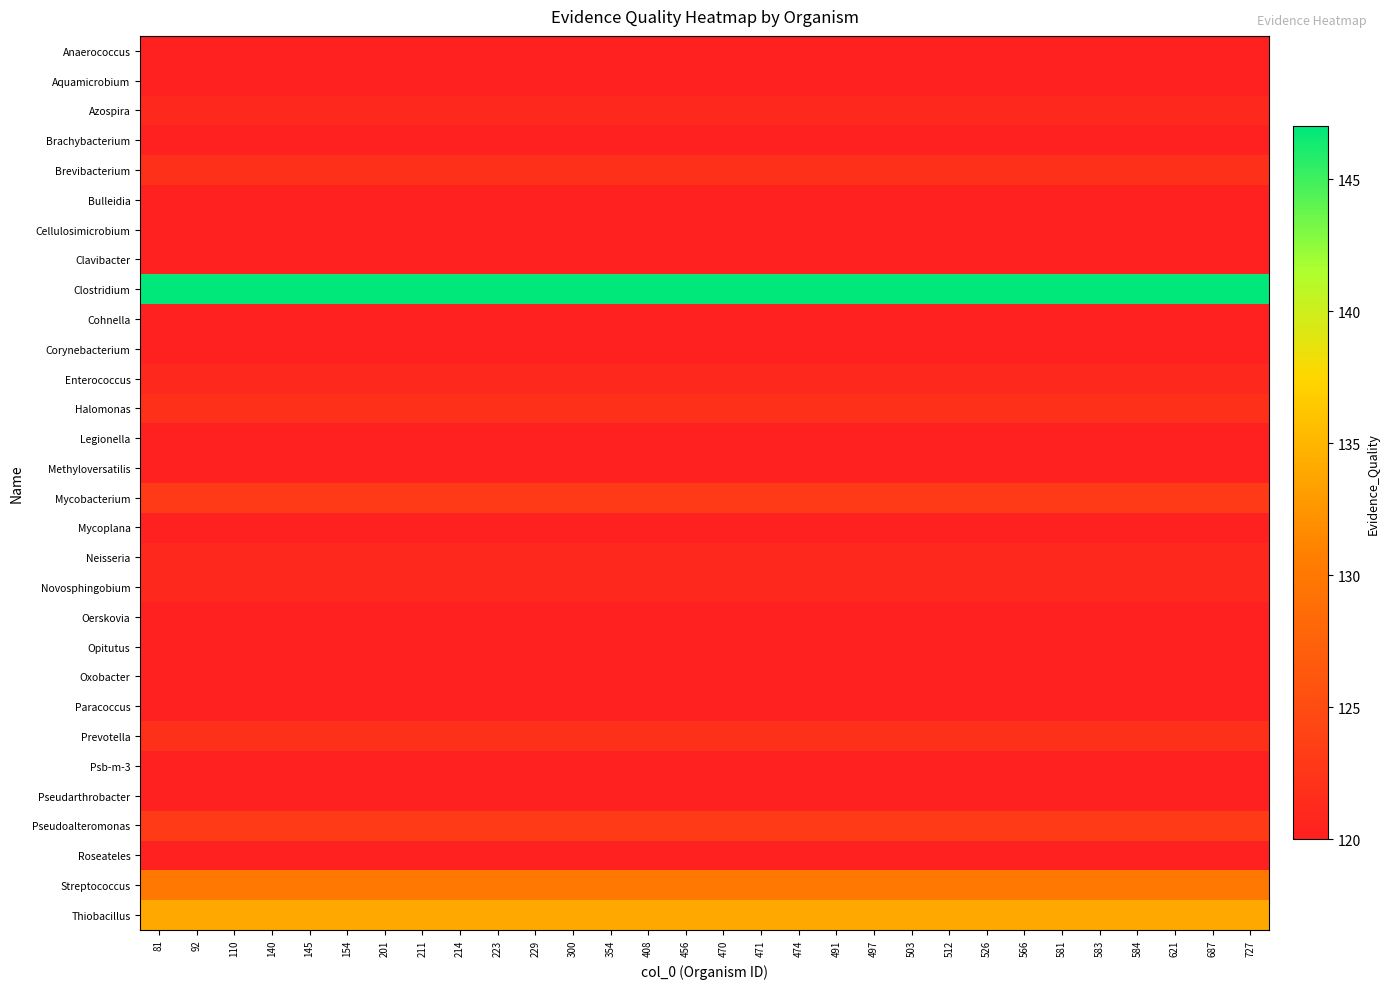

Reading left to right, transcribe all the data shown in this chart.

Anaerococcus: 81=120	92=120	110=120	140=120	145=120	154=120	201=120	211=120	214=120	223=120	229=120	300=120	354=120	408=120	456=120	470=120	471=120	474=120	491=120	497=120	503=120	512=120	526=120	566=120	581=120	583=120	584=120	621=120	687=120	727=120
Aquamicrobium: 81=120	92=120	110=120	140=120	145=120	154=120	201=120	211=120	214=120	223=120	229=120	300=120	354=120	408=120	456=120	470=120	471=120	474=120	491=120	497=120	503=120	512=120	526=120	566=120	581=120	583=120	584=120	621=120	687=120	727=120
Azospira: 81=121	92=121	110=121	140=121	145=121	154=121	201=121	211=121	214=121	223=121	229=121	300=121	354=121	408=121	456=121	470=121	471=121	474=121	491=121	497=121	503=121	512=121	526=121	566=121	581=121	583=121	584=121	621=121	687=121	727=121
Brachybacterium: 81=120	92=120	110=120	140=120	145=120	154=120	201=120	211=120	214=120	223=120	229=120	300=120	354=120	408=120	456=120	470=120	471=120	474=120	491=120	497=120	503=120	512=120	526=120	566=120	581=120	583=120	584=120	621=120	687=120	727=120
Brevibacterium: 81=122	92=122	110=122	140=122	145=122	154=122	201=122	211=122	214=122	223=122	229=122	300=122	354=122	408=122	456=122	470=122	471=122	474=122	491=122	497=122	503=122	512=122	526=122	566=122	581=122	583=122	584=122	621=122	687=122	727=122
Bulleidia: 81=120	92=120	110=120	140=120	145=120	154=120	201=120	211=120	214=120	223=120	229=120	300=120	354=120	408=120	456=120	470=120	471=120	474=120	491=120	497=120	503=120	512=120	526=120	566=120	581=120	583=120	584=120	621=120	687=120	727=120
Cellulosimicrobium: 81=120	92=120	110=120	140=120	145=120	154=120	201=120	211=120	214=120	223=120	229=120	300=120	354=120	408=120	456=120	470=120	471=120	474=120	491=120	497=120	503=120	512=120	526=120	566=120	581=120	583=120	584=120	621=120	687=120	727=120
Clavibacter: 81=120	92=120	110=120	140=120	145=120	154=120	201=120	211=120	214=120	223=120	229=120	300=120	354=120	408=120	456=120	470=120	471=120	474=120	491=120	497=120	503=120	512=120	526=120	566=120	581=120	583=120	584=120	621=120	687=120	727=120
Clostridium: 81=147	92=147	110=147	140=147	145=147	154=147	201=147	211=147	214=147	223=147	229=147	300=147	354=147	408=147	456=147	470=147	471=147	474=147	491=147	497=147	503=147	512=147	526=147	566=147	581=147	583=147	584=147	621=147	687=147	727=147
Cohnella: 81=120	92=120	110=120	140=120	145=120	154=120	201=120	211=120	214=120	223=120	229=120	300=120	354=120	408=120	456=120	470=120	471=120	474=120	491=120	497=120	503=120	512=120	526=120	566=120	581=120	583=120	584=120	621=120	687=120	727=120
Corynebacterium: 81=120	92=120	110=120	140=120	145=120	154=120	201=120	211=120	214=120	223=120	229=120	300=120	354=120	408=120	456=120	470=120	471=120	474=120	491=120	497=120	503=120	512=120	526=120	566=120	581=120	583=120	584=120	621=120	687=120	727=120
Enterococcus: 81=121	92=121	110=121	140=121	145=121	154=121	201=121	211=121	214=121	223=121	229=121	300=121	354=121	408=121	456=121	470=121	471=121	474=121	491=121	497=121	503=121	512=121	526=121	566=121	581=121	583=121	584=121	621=121	687=121	727=121
Halomonas: 81=122	92=122	110=122	140=122	145=122	154=122	201=122	211=122	214=122	223=122	229=122	300=122	354=122	408=122	456=122	470=122	471=122	474=122	491=122	497=122	503=122	512=122	526=122	566=122	581=122	583=122	584=122	621=122	687=122	727=122
Legionella: 81=120	92=120	110=120	140=120	145=120	154=120	201=120	211=120	214=120	223=120	229=120	300=120	354=120	408=120	456=120	470=120	471=120	474=120	491=120	497=120	503=120	512=120	526=120	566=120	581=120	583=120	584=120	621=120	687=120	727=120
Methyloversatilis: 81=120	92=120	110=120	140=120	145=120	154=120	201=120	211=120	214=120	223=120	229=120	300=120	354=120	408=120	456=120	470=120	471=120	474=120	491=120	497=120	503=120	512=120	526=120	566=120	581=120	583=120	584=120	621=120	687=120	727=120
Mycobacterium: 81=123	92=123	110=123	140=123	145=123	154=123	201=123	211=123	214=123	223=123	229=123	300=123	354=123	408=123	456=123	470=123	471=123	474=123	491=123	497=123	503=123	512=123	526=123	566=123	581=123	583=123	584=123	621=123	687=123	727=123
Mycoplana: 81=120	92=120	110=120	140=120	145=120	154=120	201=120	211=120	214=120	223=120	229=120	300=120	354=120	408=120	456=120	470=120	471=120	474=120	491=120	497=120	503=120	512=120	526=120	566=120	581=120	583=120	584=120	621=120	687=120	727=120
Neisseria: 81=121	92=121	110=121	140=121	145=121	154=121	201=121	211=121	214=121	223=121	229=121	300=121	354=121	408=121	456=121	470=121	471=121	474=121	491=121	497=121	503=121	512=121	526=121	566=121	581=121	583=121	584=121	621=121	687=121	727=121
Novosphingobium: 81=121	92=121	110=121	140=121	145=121	154=121	201=121	211=121	214=121	223=121	229=121	300=121	354=121	408=121	456=121	470=121	471=121	474=121	491=121	497=121	503=121	512=121	526=121	566=121	581=121	583=121	584=121	621=121	687=121	727=121
Oerskovia: 81=120	92=120	110=120	140=120	145=120	154=120	201=120	211=120	214=120	223=120	229=120	300=120	354=120	408=120	456=120	470=120	471=120	474=120	491=120	497=120	503=120	512=120	526=120	566=120	581=120	583=120	584=120	621=120	687=120	727=120
Opitutus: 81=120	92=120	110=120	140=120	145=120	154=120	201=120	211=120	214=120	223=120	229=120	300=120	354=120	408=120	456=120	470=120	471=120	474=120	491=120	497=120	503=120	512=120	526=120	566=120	581=120	583=120	584=120	621=120	687=120	727=120
Oxobacter: 81=120	92=120	110=120	140=120	145=120	154=120	201=120	211=120	214=120	223=120	229=120	300=120	354=120	408=120	456=120	470=120	471=120	474=120	491=120	497=120	503=120	512=120	526=120	566=120	581=120	583=120	584=120	621=120	687=120	727=120
Paracoccus: 81=120	92=120	110=120	140=120	145=120	154=120	201=120	211=120	214=120	223=120	229=120	300=120	354=120	408=120	456=120	470=120	471=120	474=120	491=120	497=120	503=120	512=120	526=120	566=120	581=120	583=120	584=120	621=120	687=120	727=120
Prevotella: 81=122	92=122	110=122	140=122	145=122	154=122	201=122	211=122	214=122	223=122	229=122	300=122	354=122	408=122	456=122	470=122	471=122	474=122	491=122	497=122	503=122	512=122	526=122	566=122	581=122	583=122	584=122	621=122	687=122	727=122
Psb-m-3: 81=120	92=120	110=120	140=120	145=120	154=120	201=120	211=120	214=120	223=120	229=120	300=120	354=120	408=120	456=120	470=120	471=120	474=120	491=120	497=120	503=120	512=120	526=120	566=120	581=120	583=120	584=120	621=120	687=120	727=120
Pseudarthrobacter: 81=120	92=120	110=120	140=120	145=120	154=120	201=120	211=120	214=120	223=120	229=120	300=120	354=120	408=120	456=120	470=120	471=120	474=120	491=120	497=120	503=120	512=120	526=120	566=120	581=120	583=120	584=120	621=120	687=120	727=120
Pseudoalteromonas: 81=123	92=123	110=123	140=123	145=123	154=123	201=123	211=123	214=123	223=123	229=123	300=123	354=123	408=123	456=123	470=123	471=123	474=123	491=123	497=123	503=123	512=123	526=123	566=123	581=123	583=123	584=123	621=123	687=123	727=123
Roseateles: 81=120	92=120	110=120	140=120	145=120	154=120	201=120	211=120	214=120	223=120	229=120	300=120	354=120	408=120	456=120	470=120	471=120	474=120	491=120	497=120	503=120	512=120	526=120	566=120	581=120	583=120	584=120	621=120	687=120	727=120
Streptococcus: 81=130	92=130	110=130	140=130	145=130	154=130	201=130	211=130	214=130	223=130	229=130	300=130	354=130	408=130	456=130	470=130	471=130	474=130	491=130	497=130	503=130	512=130	526=130	566=130	581=130	583=130	584=130	621=130	687=130	727=130
Thiobacillus: 81=134	92=134	110=134	140=134	145=134	154=134	201=134	211=134	214=134	223=134	229=134	300=134	354=134	408=134	456=134	470=134	471=134	474=134	491=134	497=134	503=134	512=134	526=134	566=134	581=134	583=134	584=134	621=134	687=134	727=134